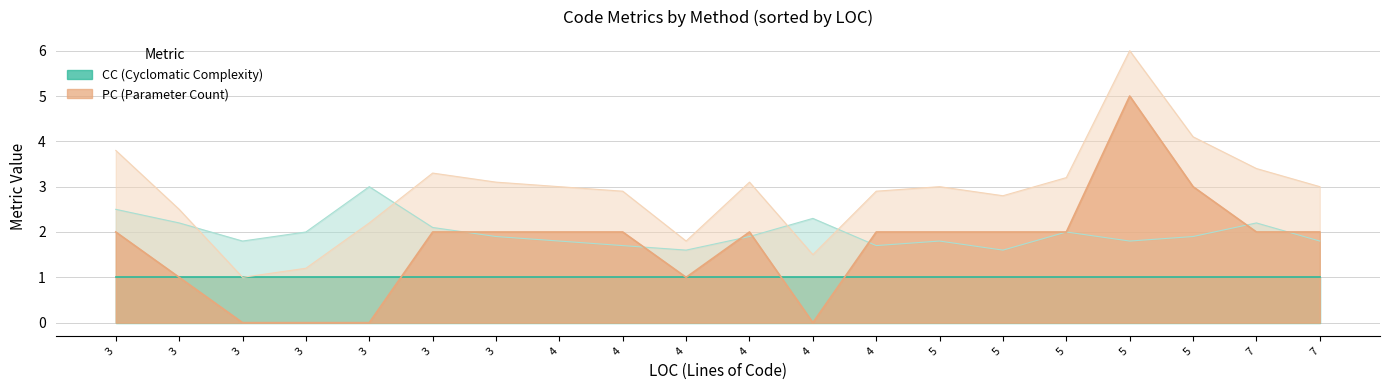

What is the average value of the PC series?

2